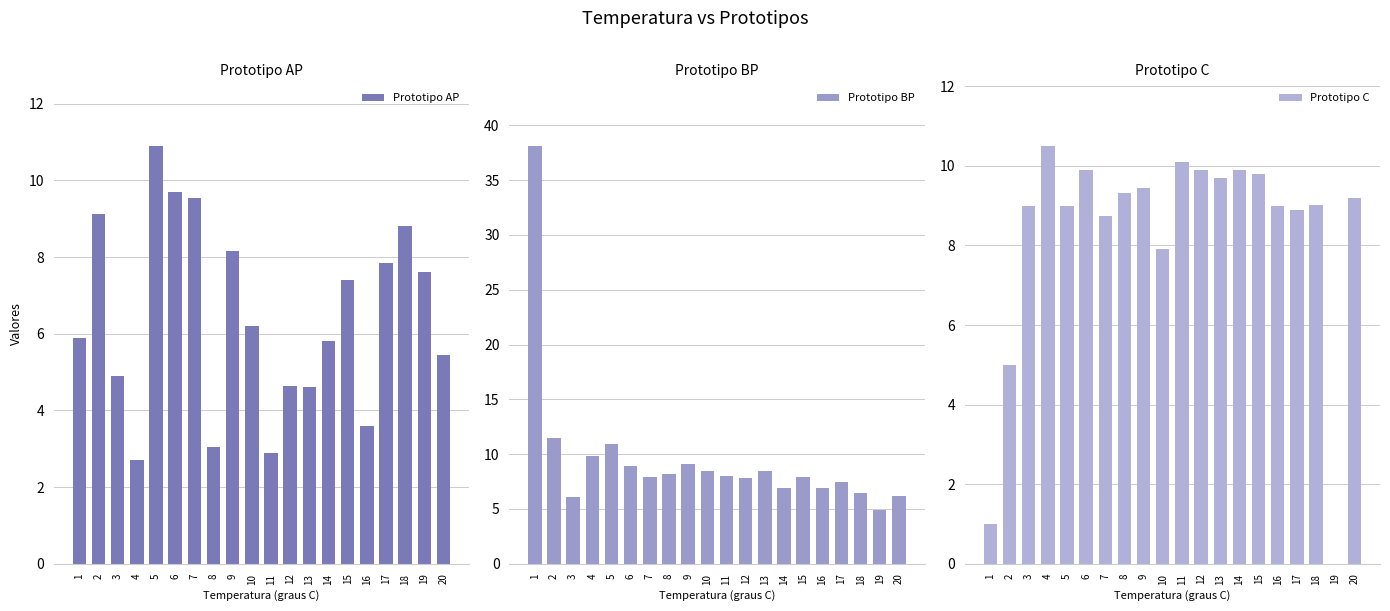

Where does the Prototipo BP series first go above 8?

1